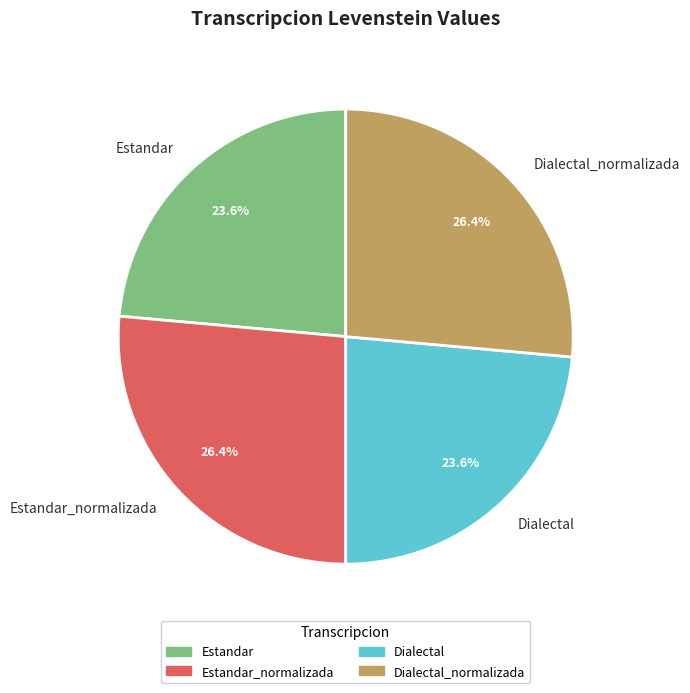

How many segments does this pie chart have?

4